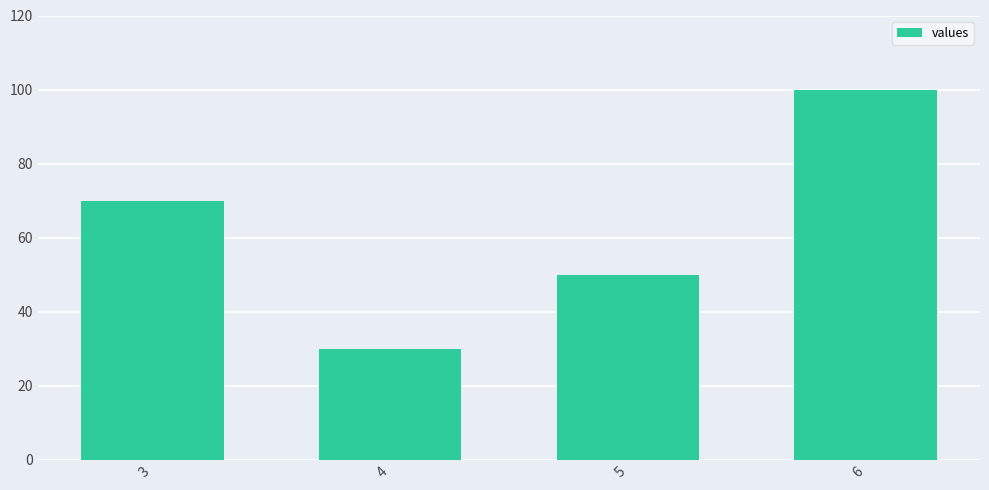

How many bars are there in total?

4